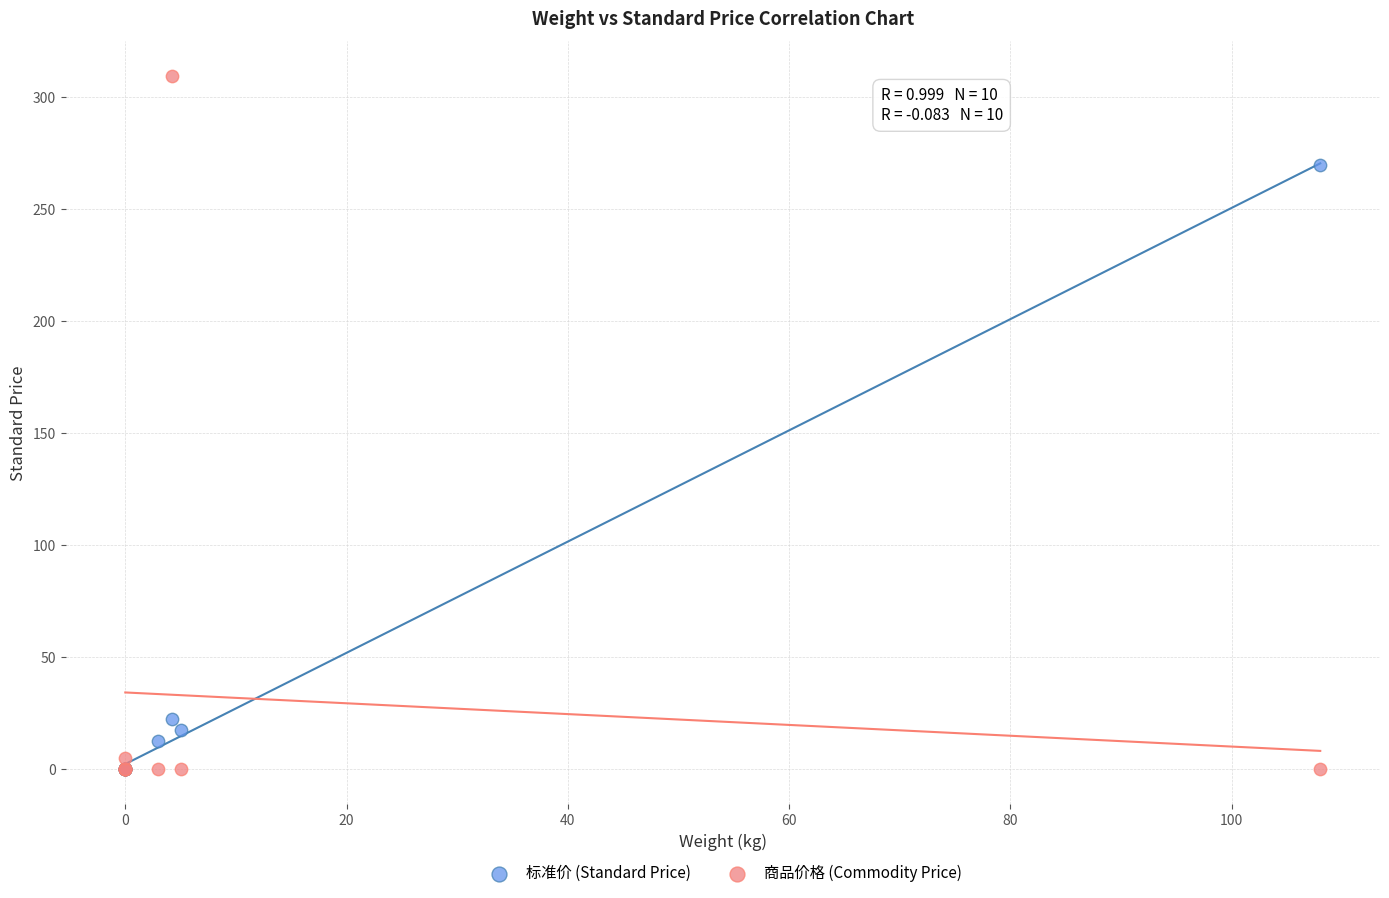

Which series has the largest Y range (max minus min)?

商品价格 (Commodity Price)